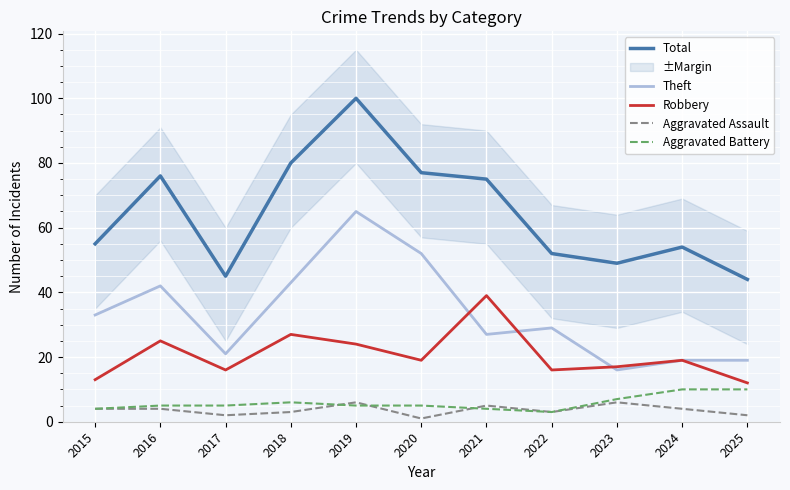

How many lines are shown in the chart?

5